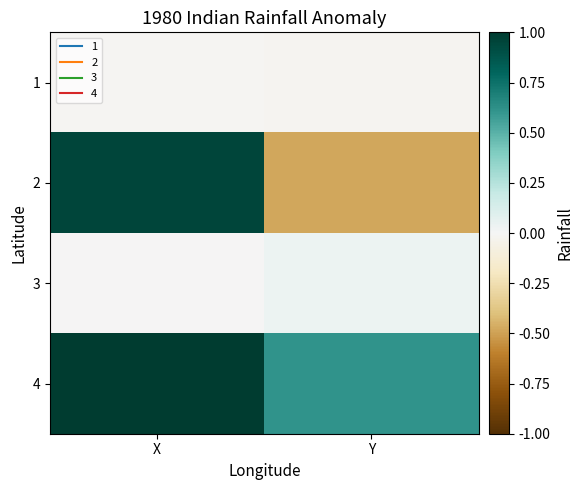

Reading left to right, what are all the values shown in this chart?

1: X=-0.0	Y=-0.0
2: X=0.9	Y=-0.5
3: X=-0.0	Y=0.0
4: X=1.0	Y=0.6